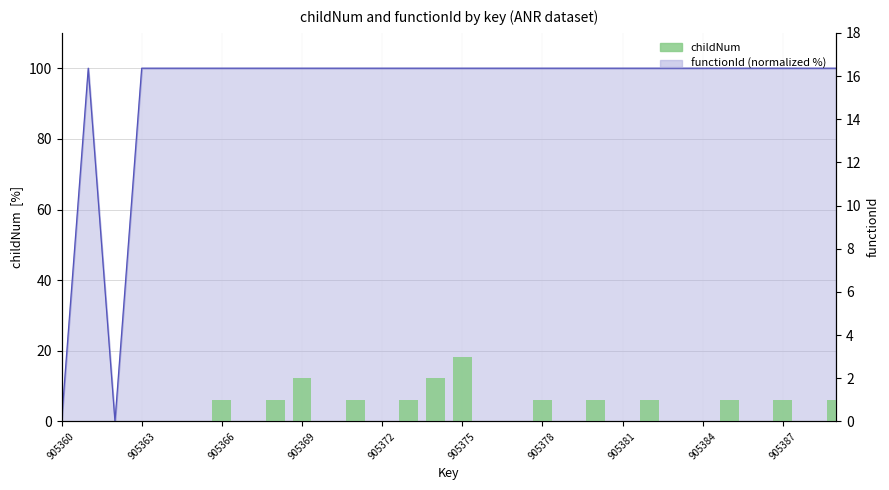

How many values are between 0 and 1?

27